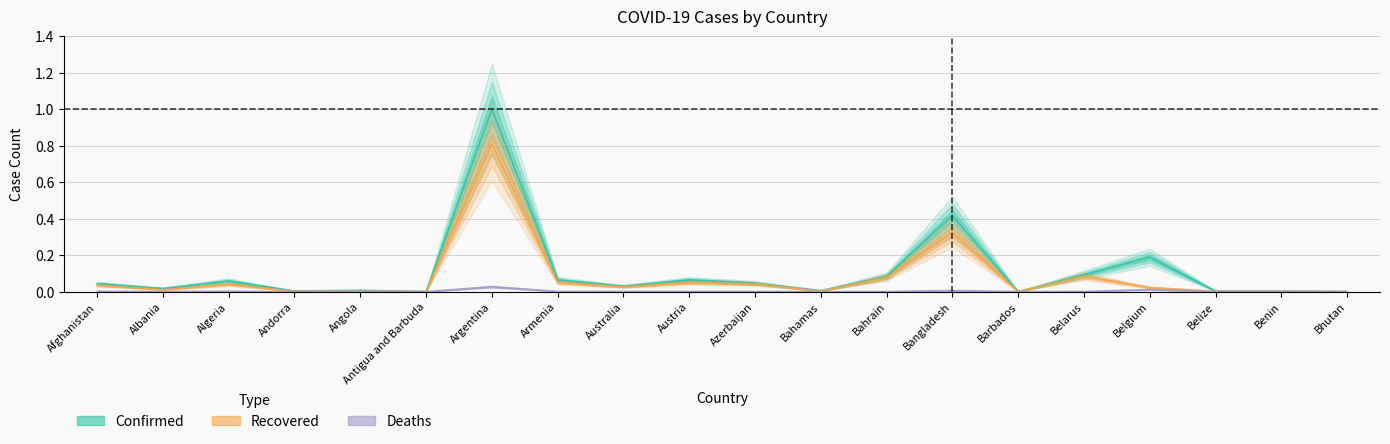

Where is Recovered nearest to the value 0?

Antigua and Barbuda